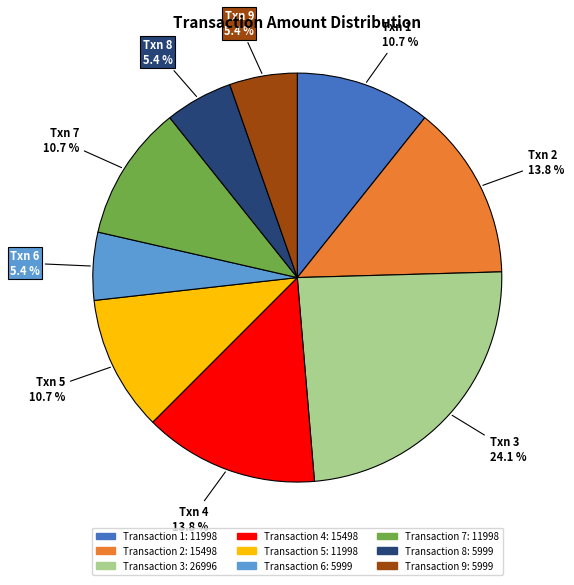

Does any single category account for the majority?

No